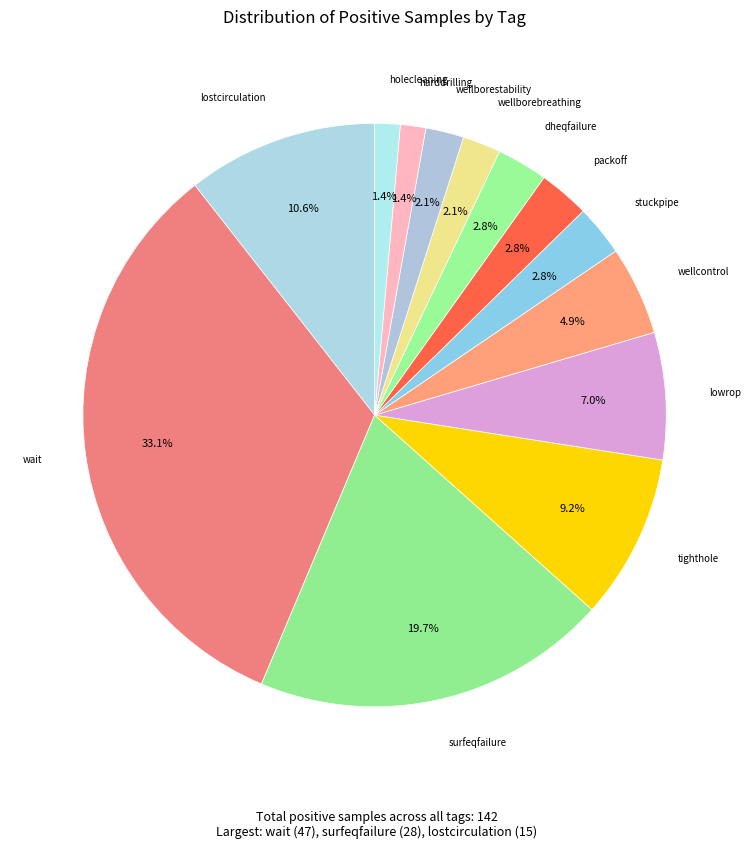

Count the number of slices in the pie.

13